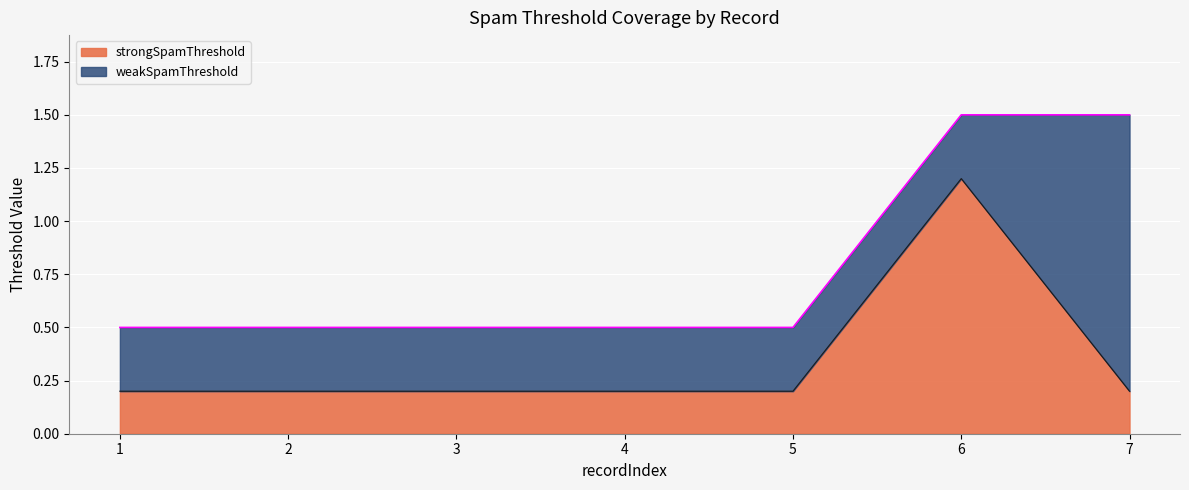

At which category does the data reach its first local peak?

6